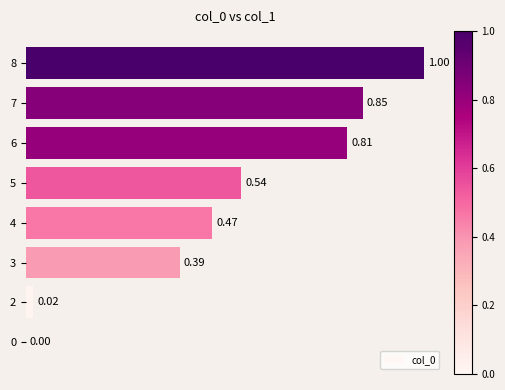

Which label corresponds to the largest value in the chart?

8